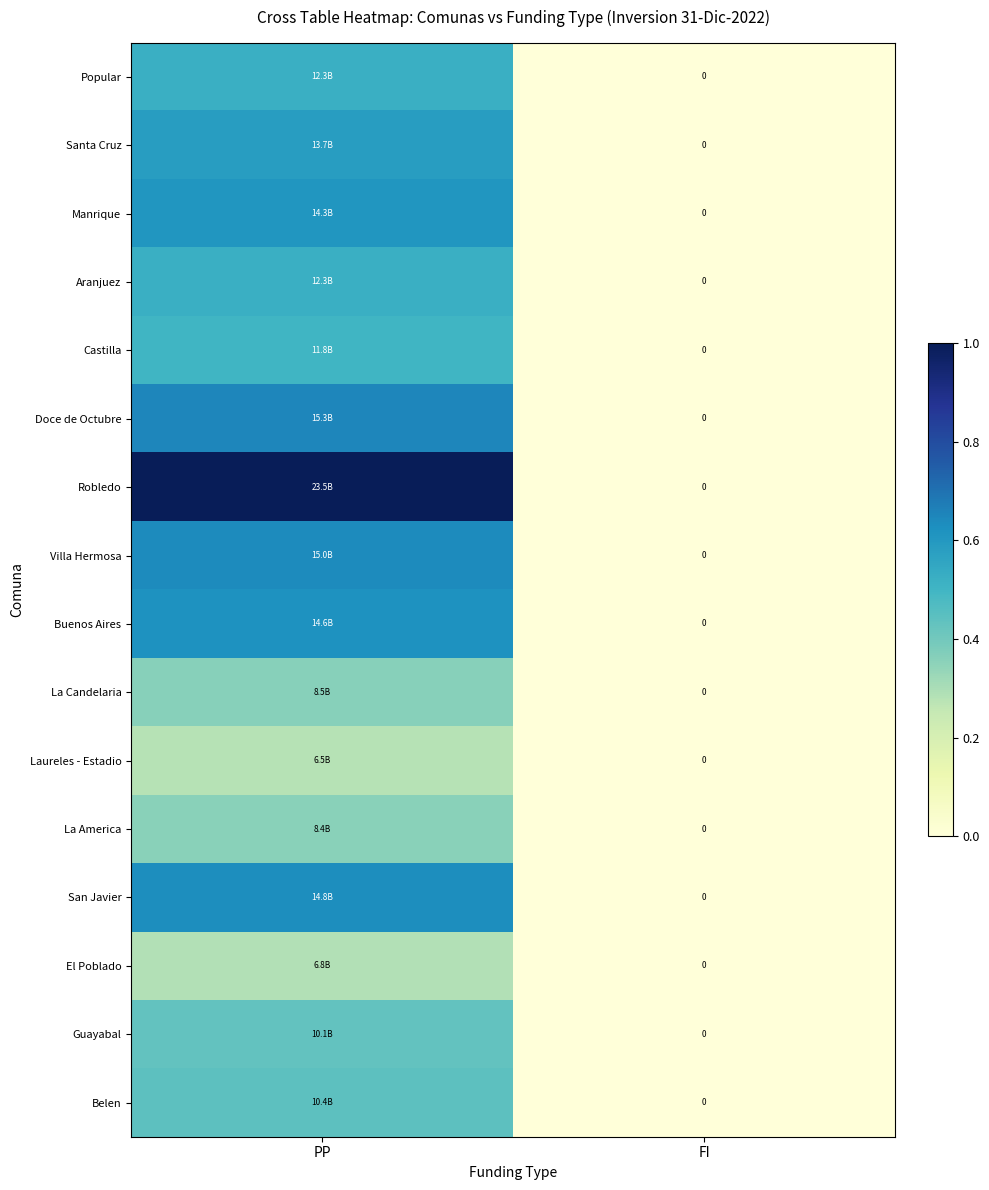

Which series changed the most between PP and FI?

Robledo